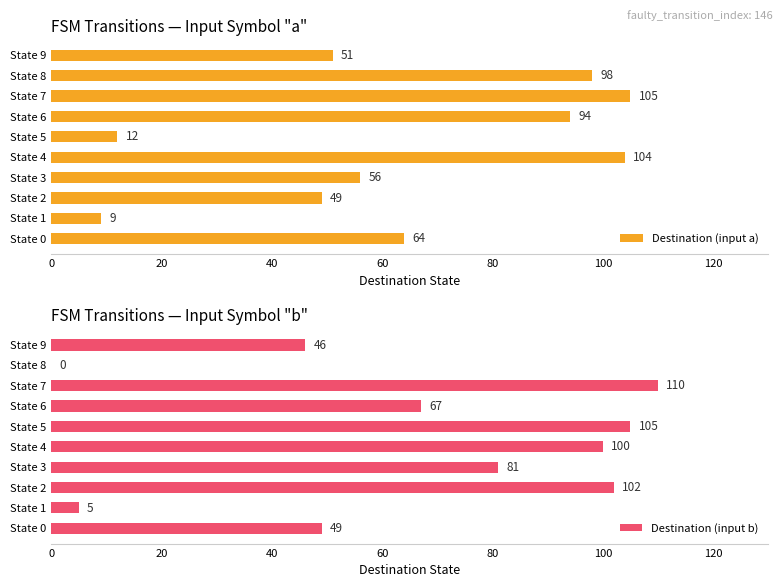

Is it true that Destination (input a) equals 27 at State 4?

False